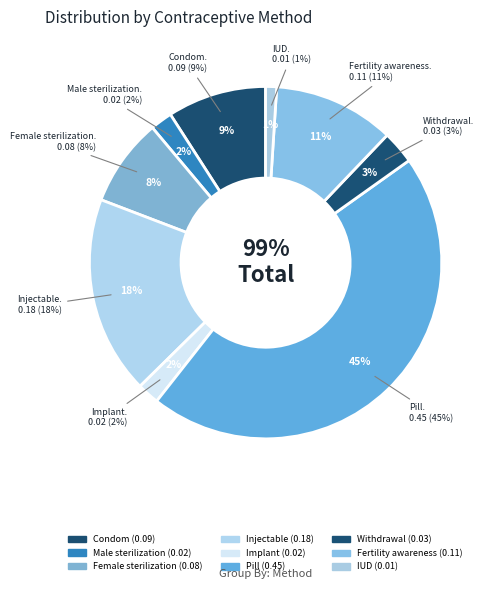

What is the largest slice in the pie chart?

Pill